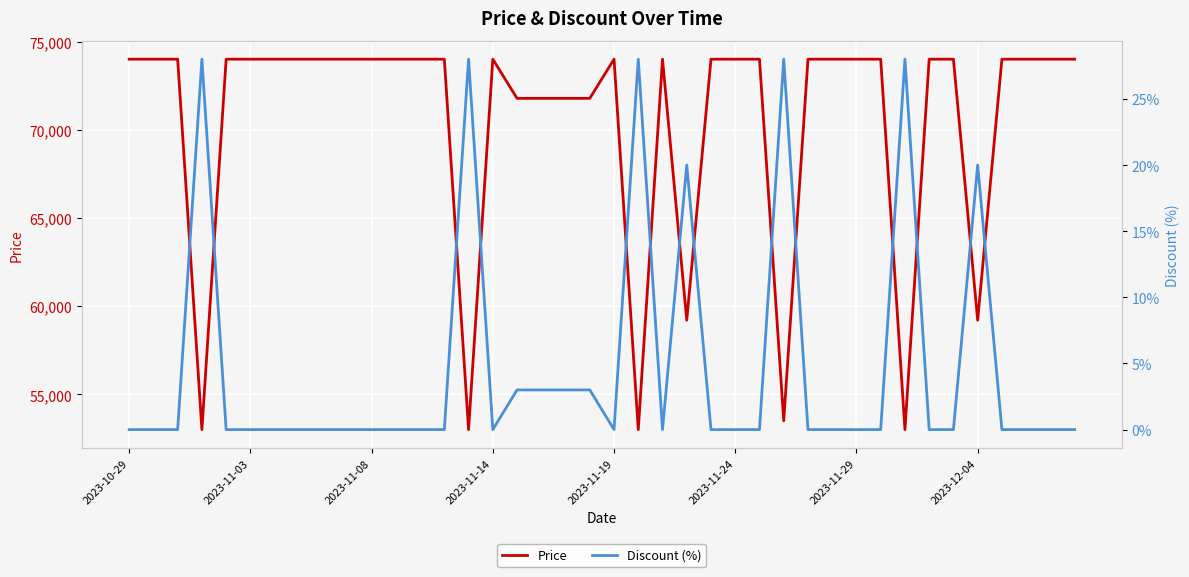

What is the lowest value of the Price series?

53000